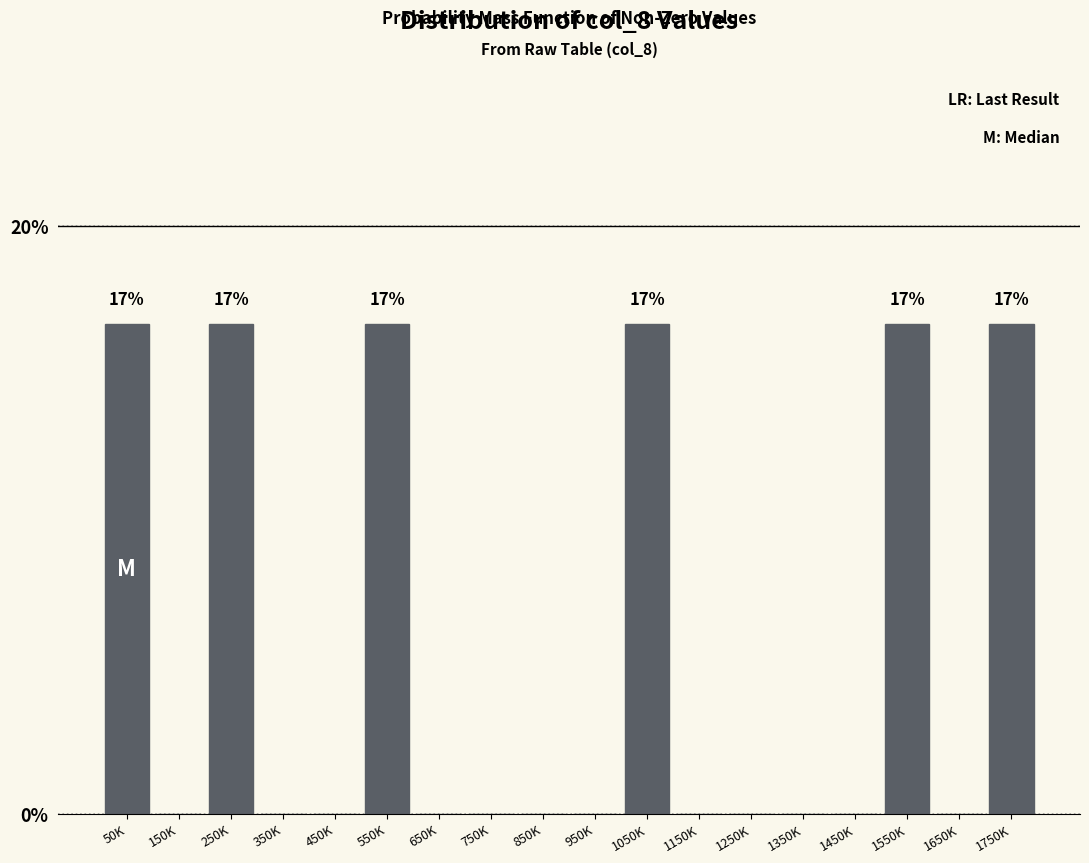

Reading right to left, what are all the values shown in this chart?

1750K=16.7	1650K=0.0	1550K=16.7	1450K=0.0	1350K=0.0	1250K=0.0	1150K=0.0	1050K=16.7	950K=0.0	850K=0.0	750K=0.0	650K=0.0	550K=16.7	450K=0.0	350K=0.0	250K=16.7	150K=0.0	50K=16.7